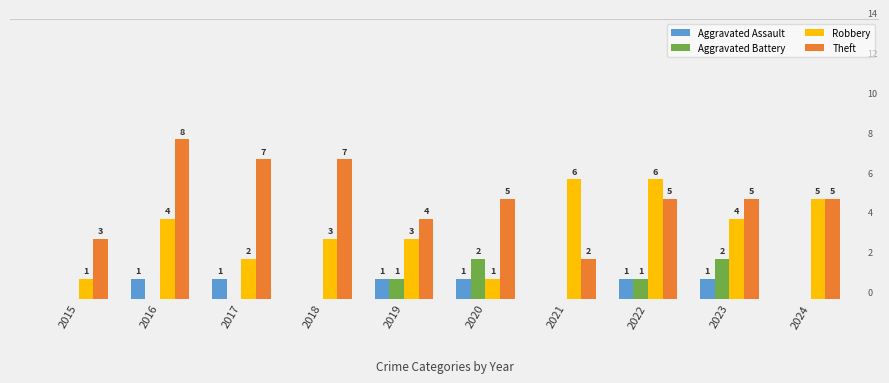

Which series has the largest total across all categories?

Theft